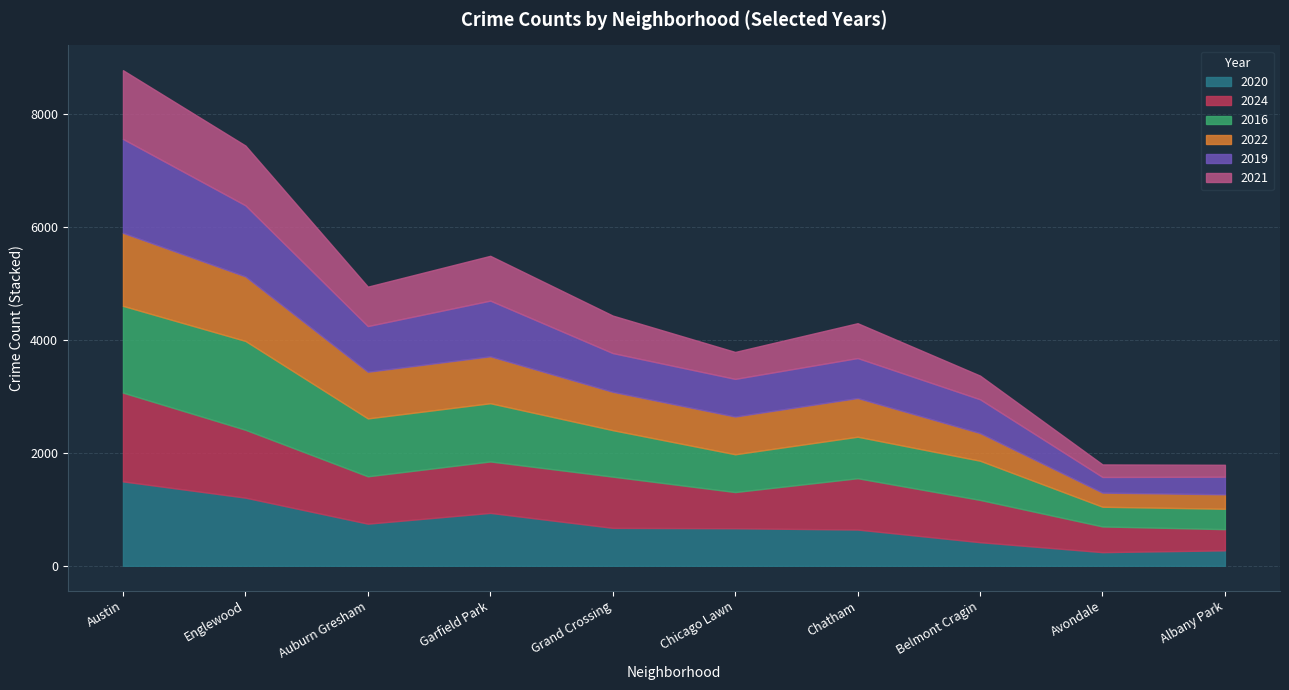

List the labels in order of 2019 value, smallest first.

Avondale, Albany Park, Belmont Cragin, Chicago Lawn, Grand Crossing, Chatham, Auburn Gresham, Garfield Park, Englewood, Austin